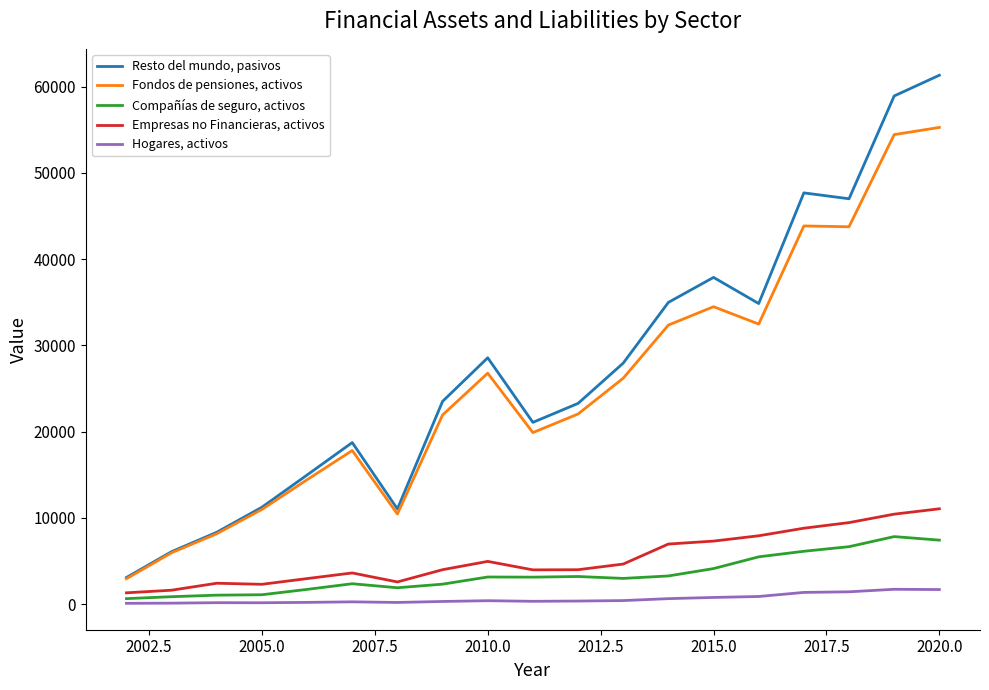

Which series has the widest spread of values?

Resto del mundo, pasivos